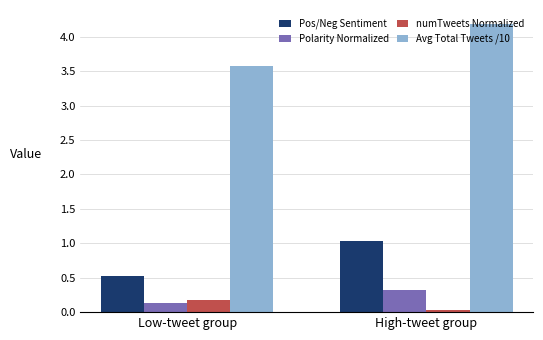

What is the value of the Pos/Neg Sentiment bar at the 2nd from the left?

1.0